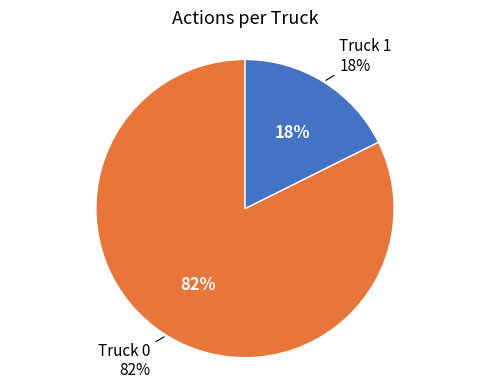

How many slices are in this pie chart?

2